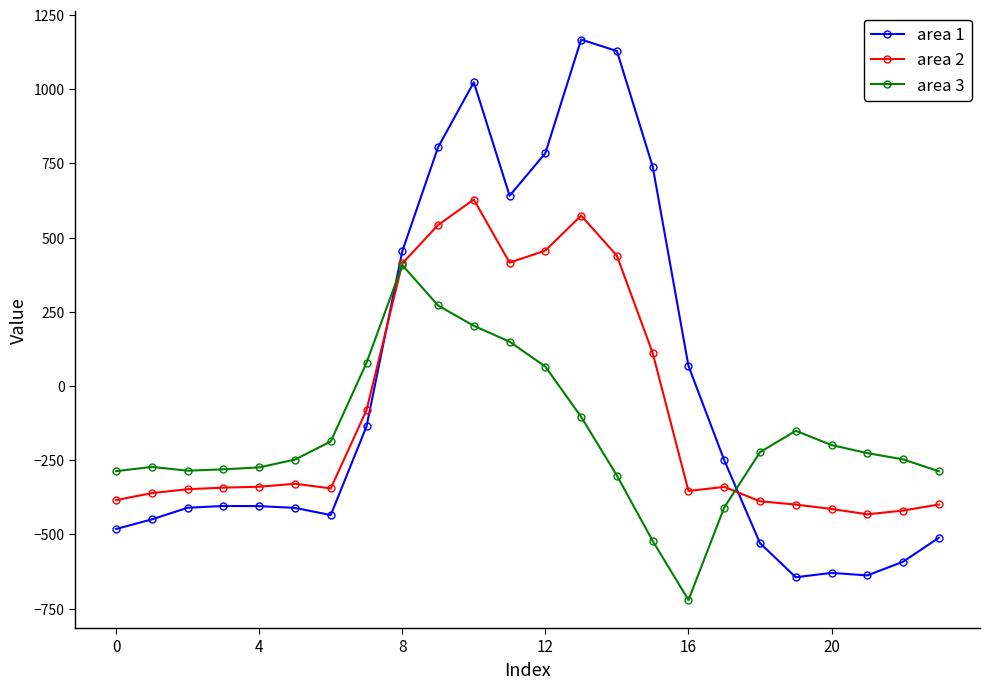

Which series has the widest spread of values?

area 1